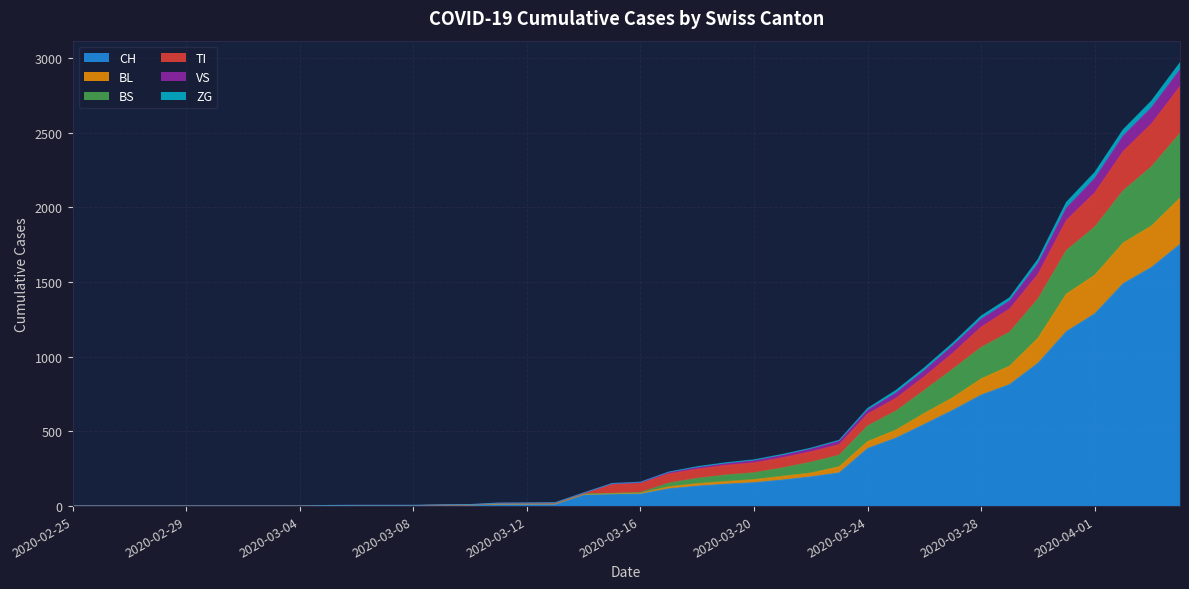

What are all the series names shown in the legend?

CH, BL, BS, TI, VS, ZG